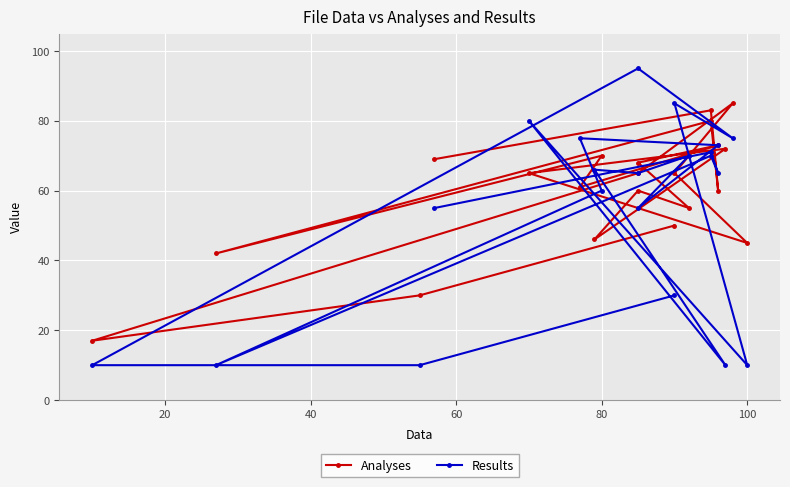

What is the difference between the maximum and minimum values in the Analyses series?

68